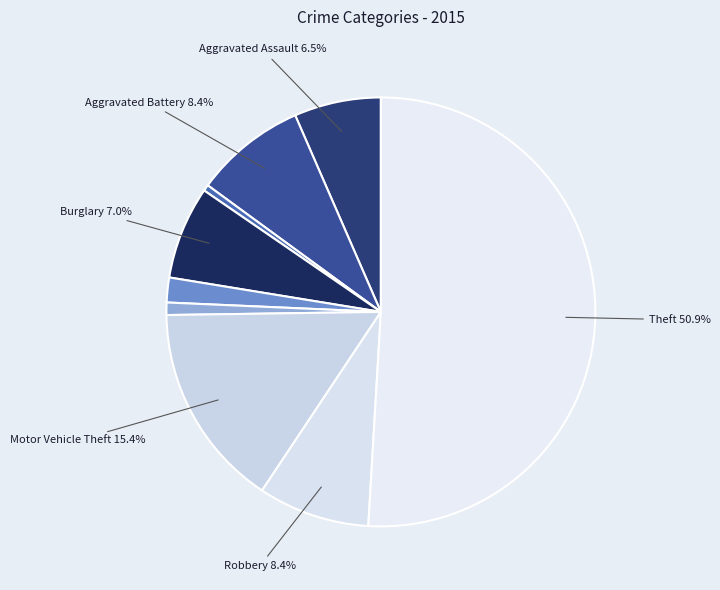

Which category has the biggest portion of the pie?

Theft